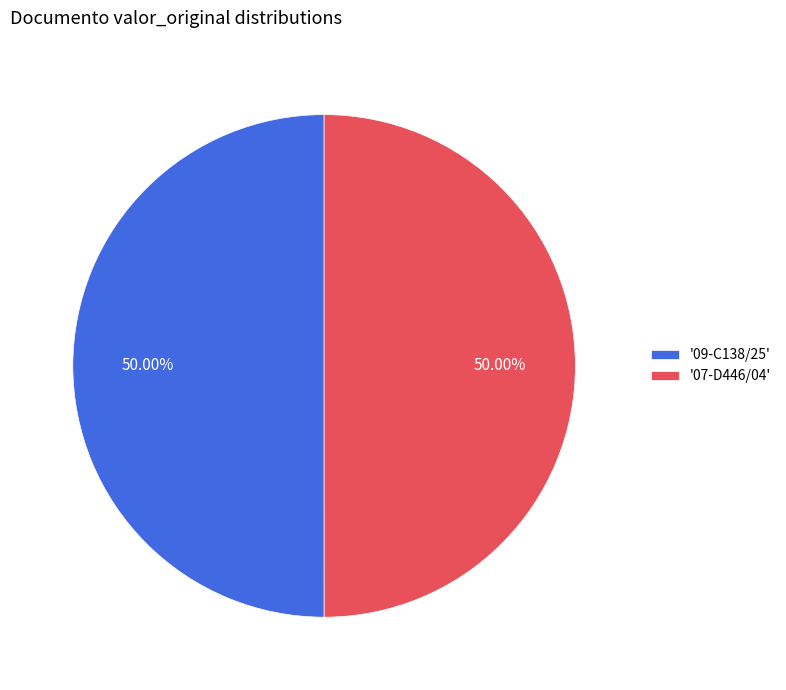

Is the sum of '09-C138/25' and '07-D446/04' greater than half?

Yes